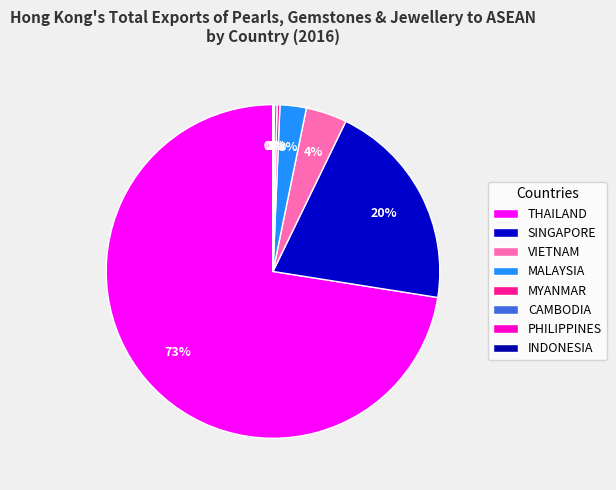

Is it true that MALAYSIA is 10% of the pie?

False